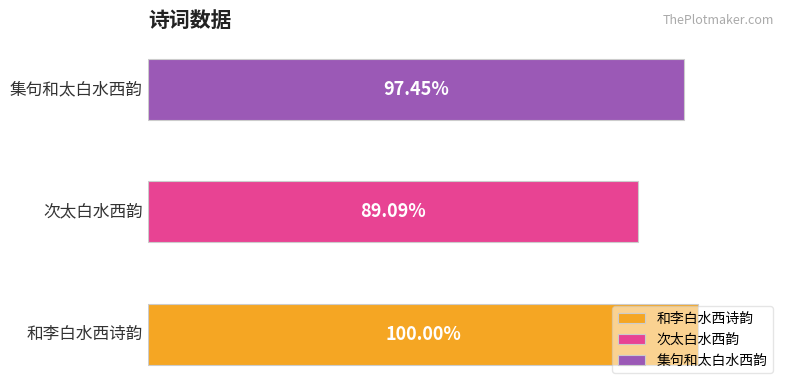

Are the bars horizontal?

Yes